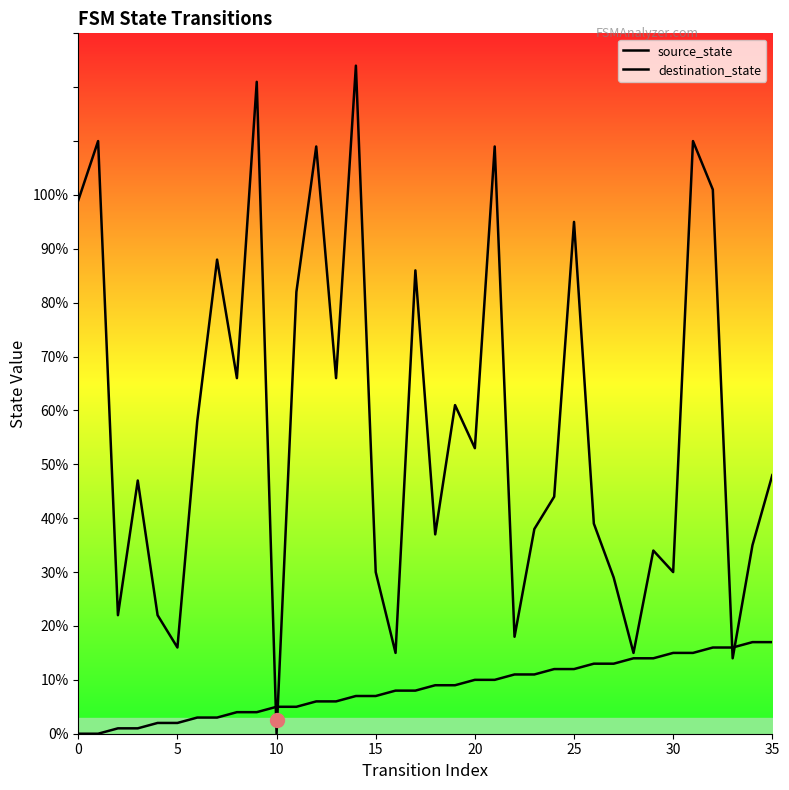

How many lines are shown in the chart?

2